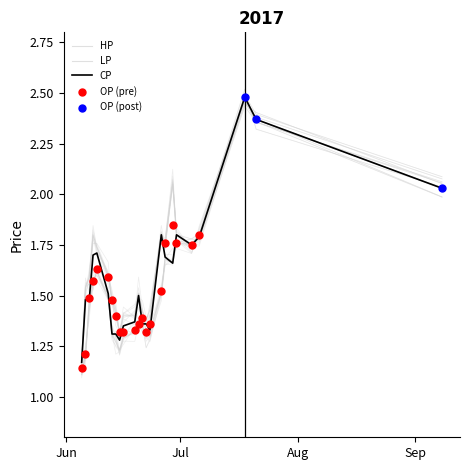

Which series reaches the maximum Y coordinate?

CP